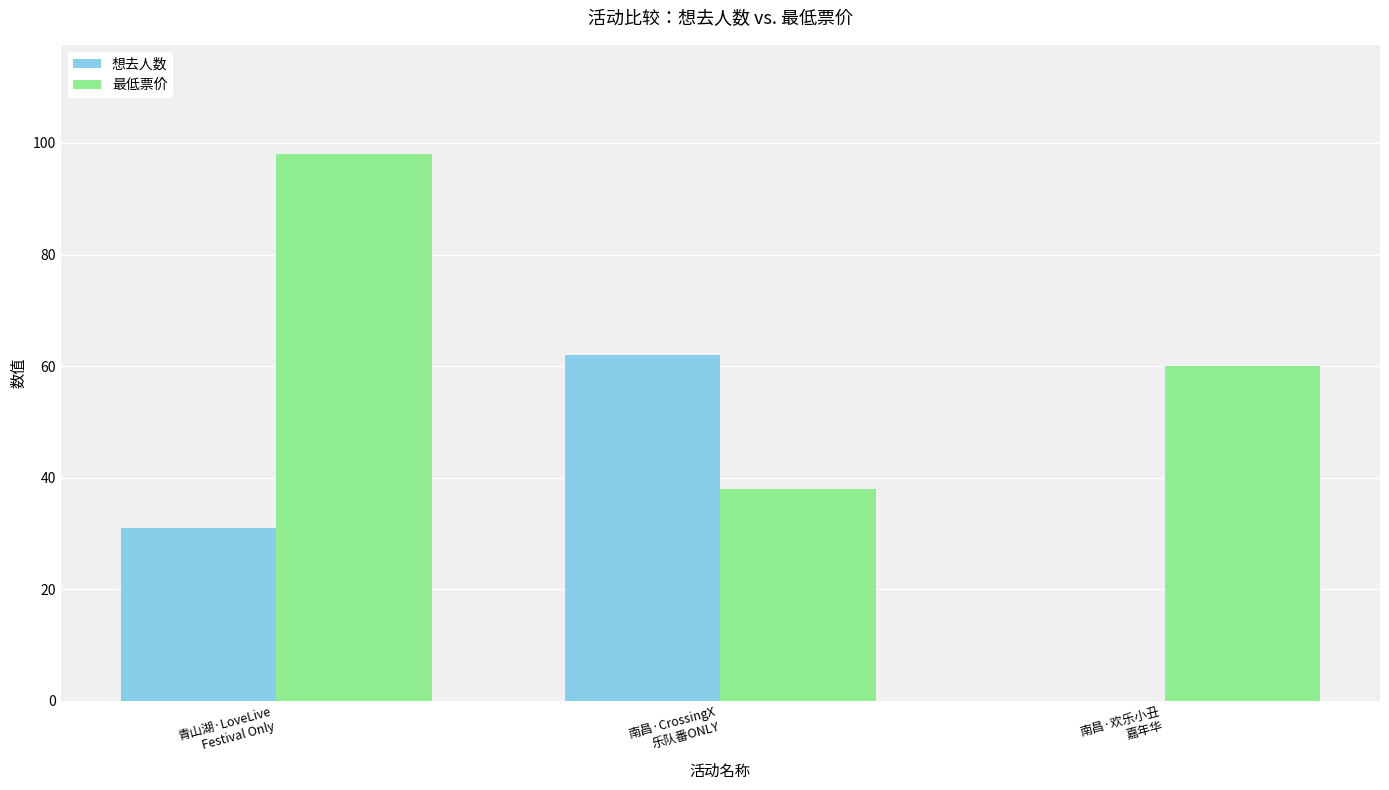

At which category is the sum across all series the highest?

青山湖·LoveLive
Festival Only